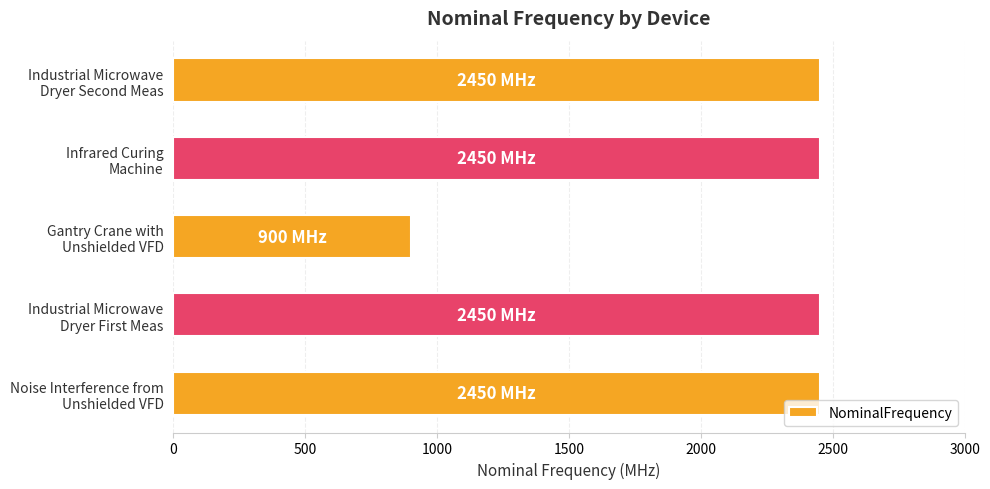

What is the average value?

2140